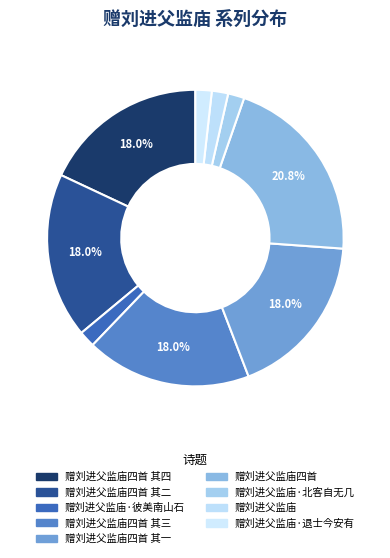

Count the number of slices in the pie.

9